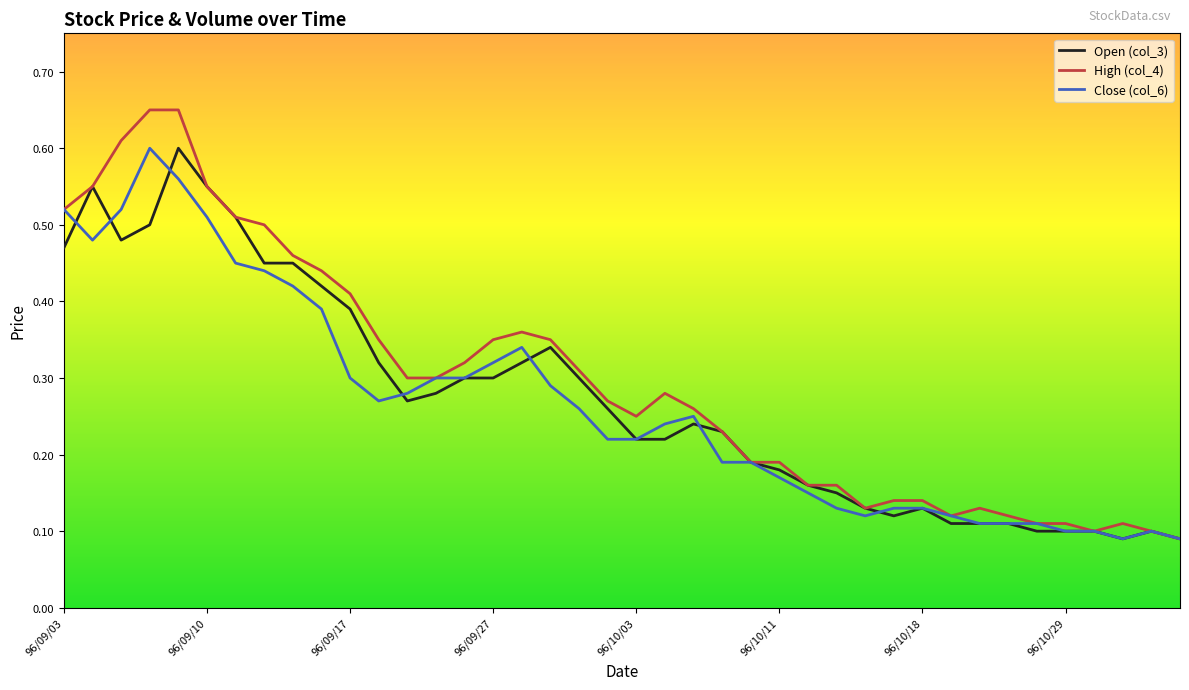

Count the Close (col_6) values in the range 0 to 1.

40